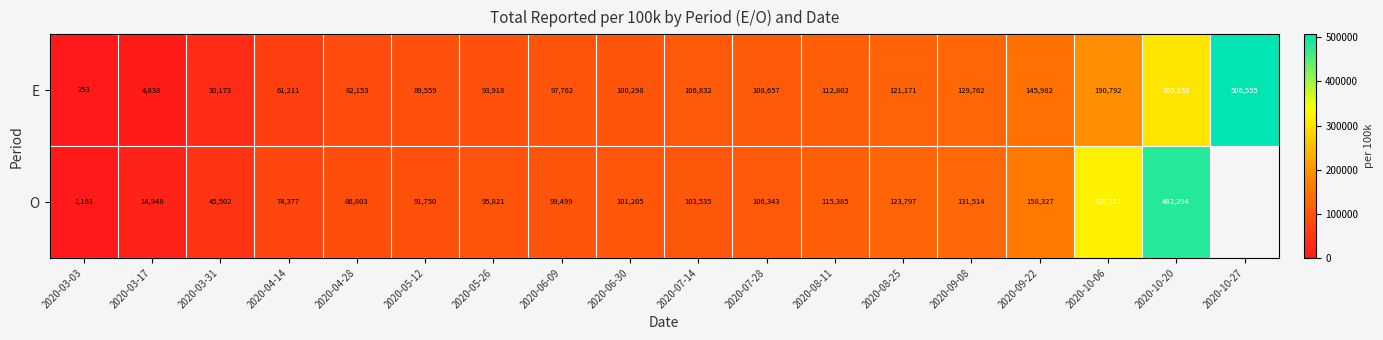

Is the value of E at 2020-07-14 greater than the value of O at 2020-04-28?

Yes